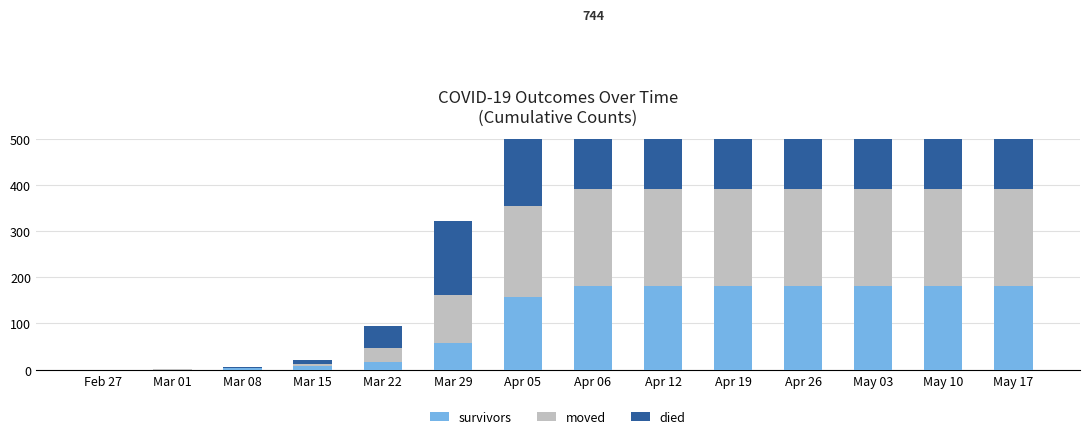

What are all the series names shown in the legend?

survivors, moved, died